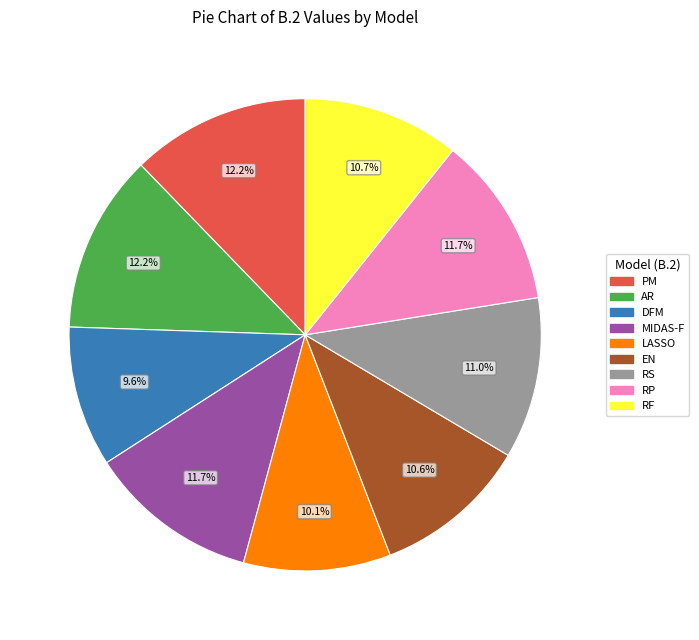

Do EN and RP together represent more than half of the pie?

No